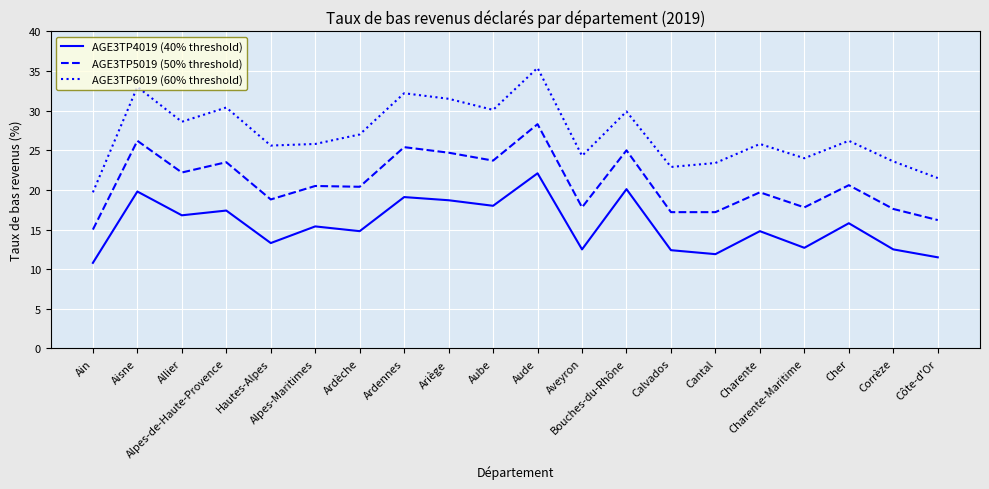

What is the minimum value shown in the chart?

10.8